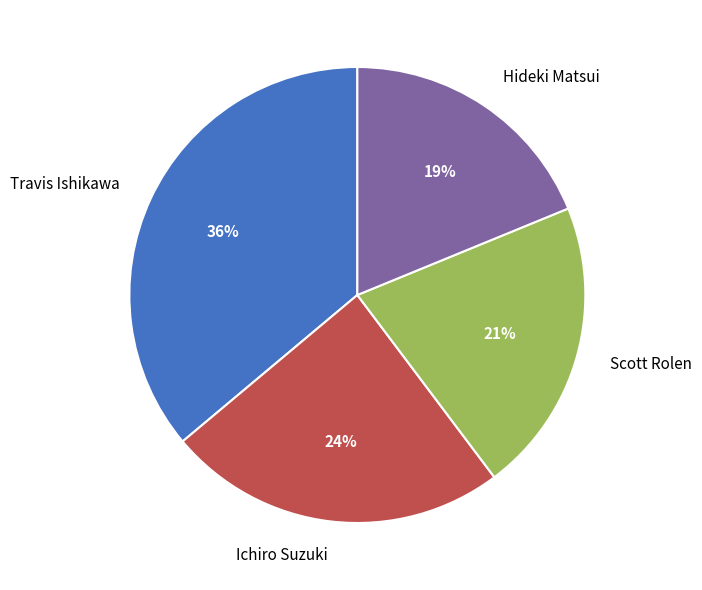

Does Ichiro Suzuki represent more than half of the total?

No